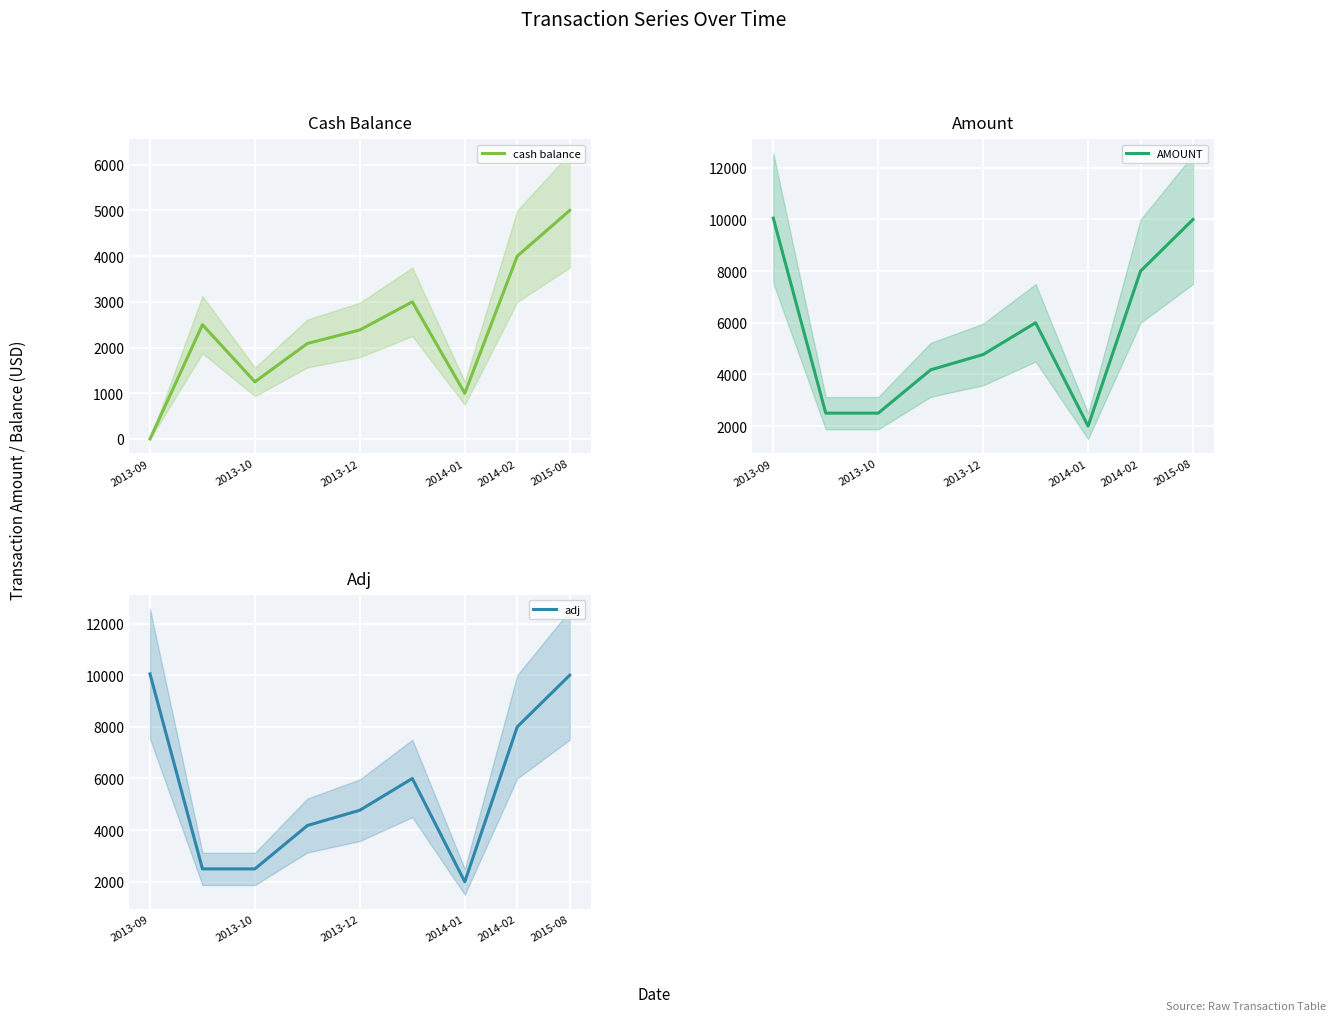

The value of cash balance at 2014-02 is 2313.7. True or false?

False